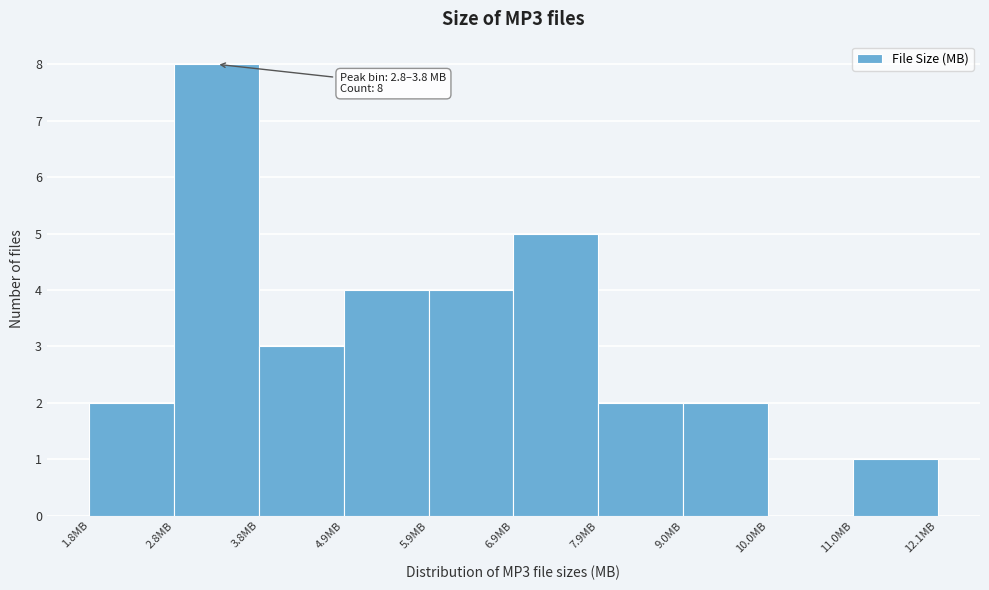

Over which range of the x-axis is the bar tallest?

2.8 to 3.8